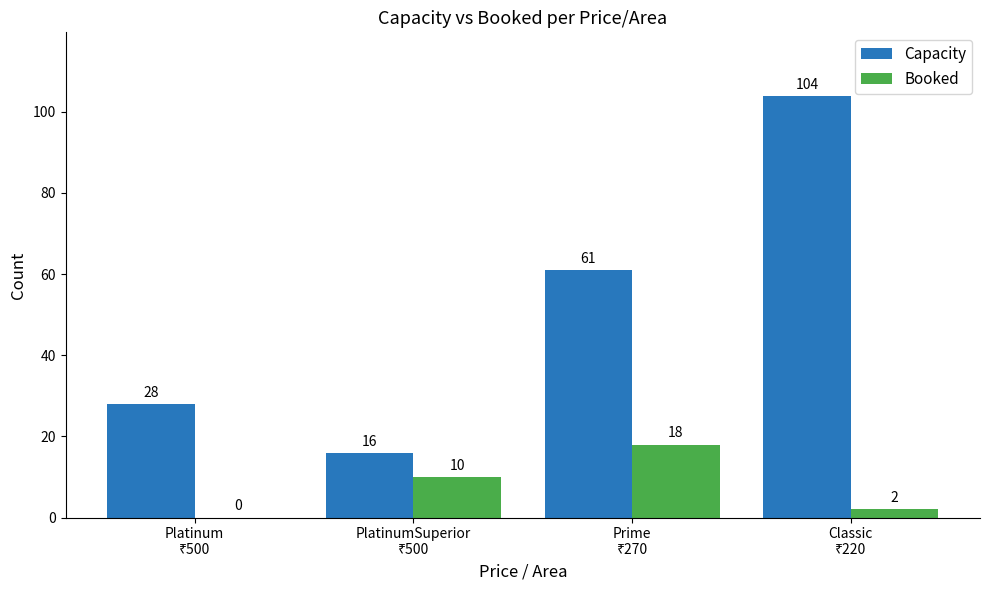

What is the highest value of the Booked series?

18